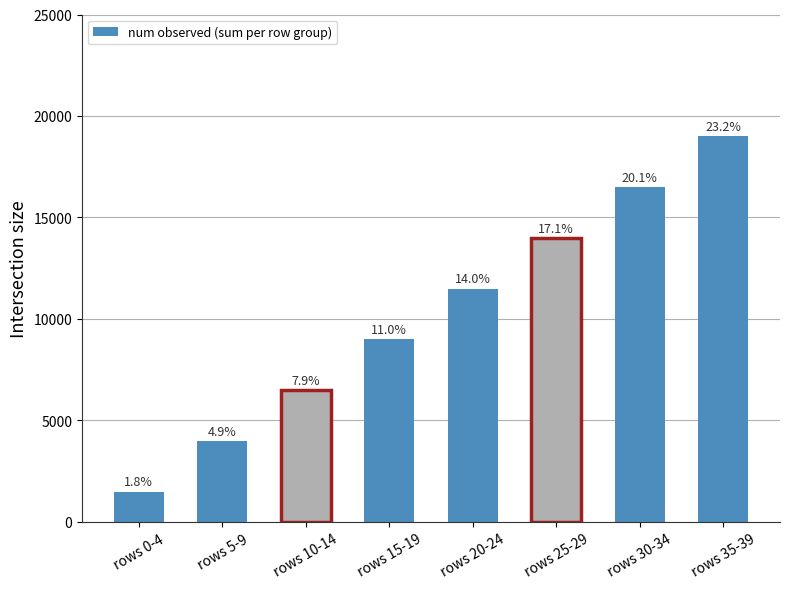

What is the label of the 3rd bar from the left?

rows 10-14